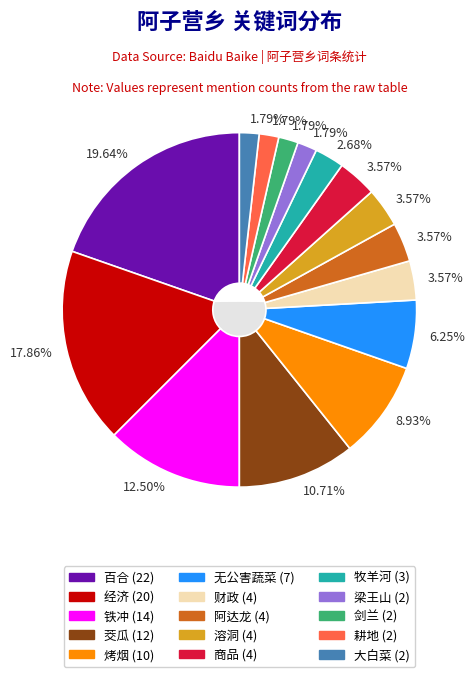

Between 百合 and 剑兰, which is larger?

百合